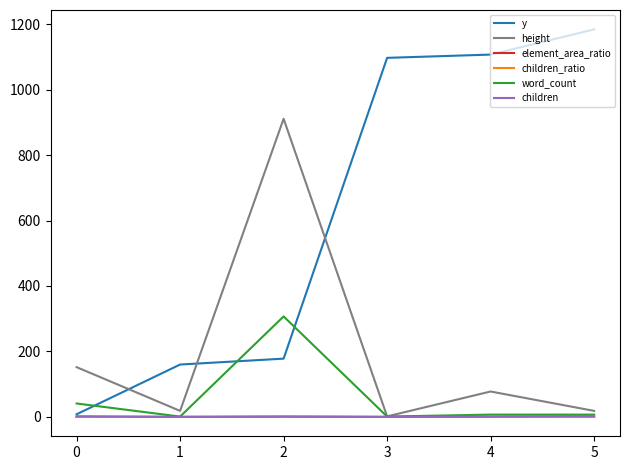

Which series has the largest total across all categories?

y